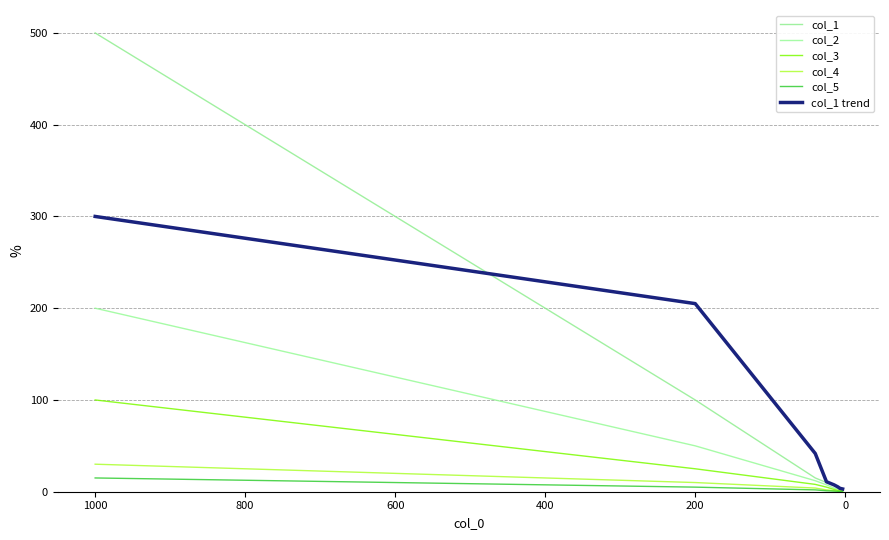

At 200, list the series in order from smallest to largest.

col_5, col_4, col_3, col_2, col_1, col_1 trend